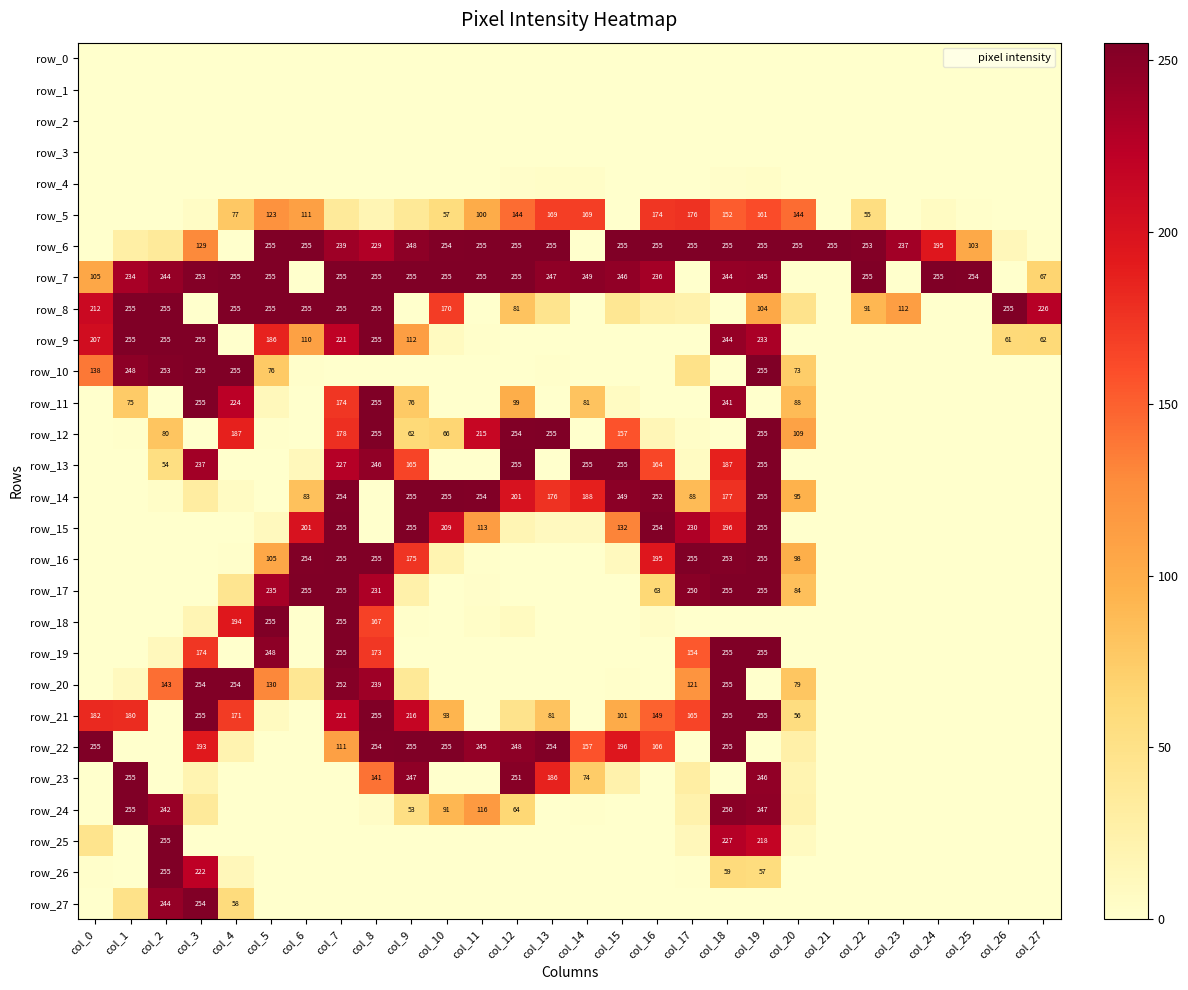

Which series changed the most between col_13 and col_22?

row_12